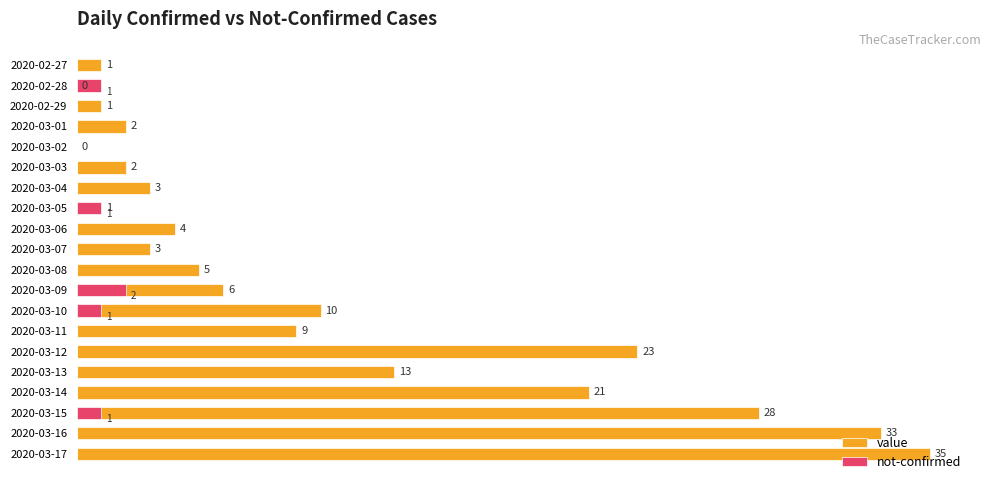

What is the greatest value displayed?

35